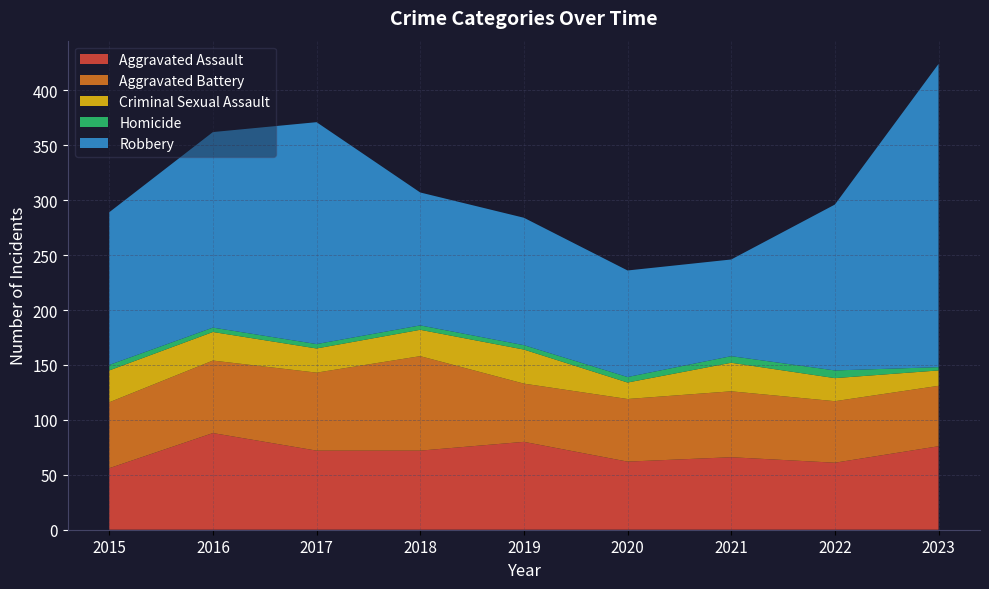

Reading left to right, what are all the values shown in this chart?

Aggravated Assault: 2015=56	2016=88	2017=72	2018=72	2019=80	2020=62	2021=66	2022=61	2023=76
Aggravated Battery: 2015=60	2016=66	2017=71	2018=86	2019=53	2020=57	2021=60	2022=56	2023=55
Criminal Sexual Assault: 2015=29	2016=26	2017=22	2018=24	2019=31	2020=15	2021=26	2022=21	2023=14
Homicide: 2015=5	2016=4	2017=4	2018=4	2019=4	2020=5	2021=6	2022=7	2023=3
Robbery: 2015=139	2016=178	2017=202	2018=121	2019=116	2020=97	2021=88	2022=151	2023=276